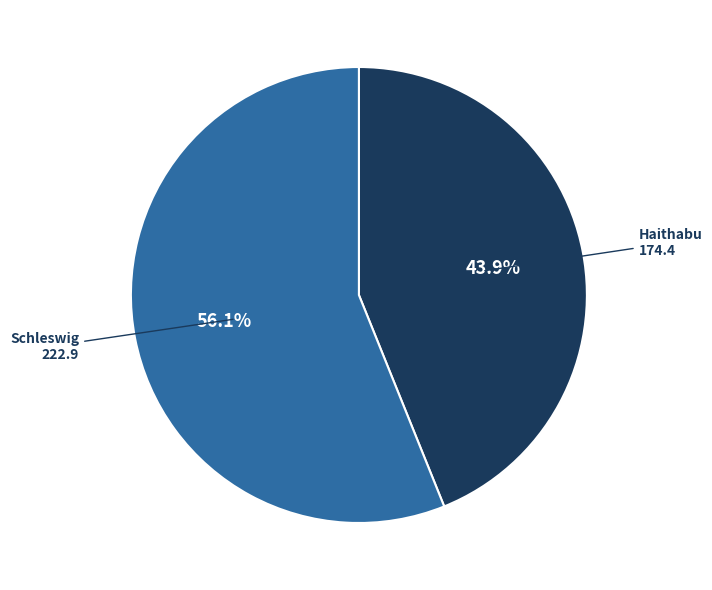

Is there any slice that represents more than half of the pie?

Yes